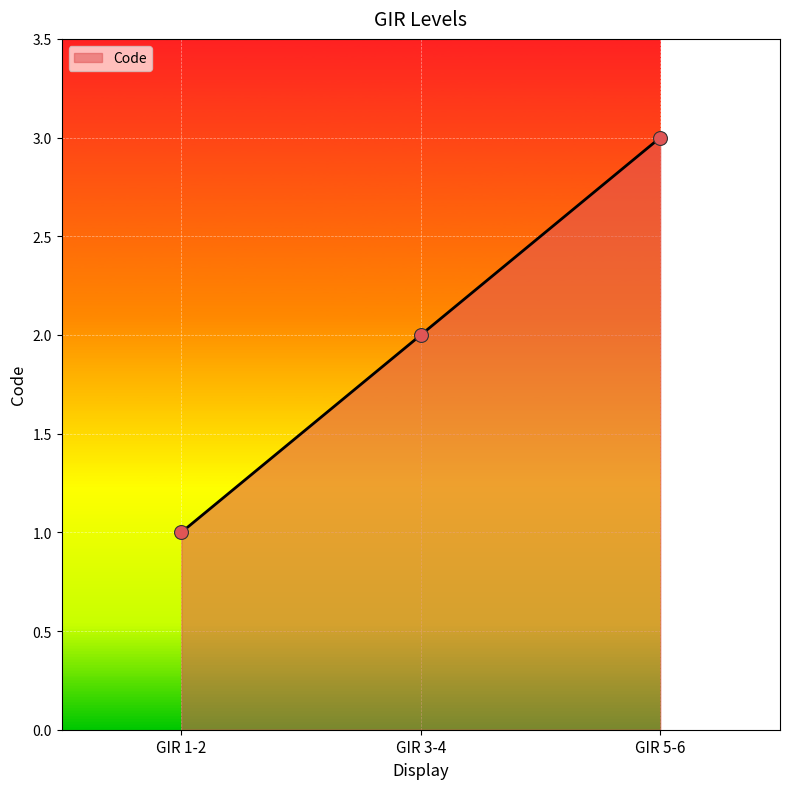

What is the change in value from GIR 1-2 to GIR 3-4?

+1